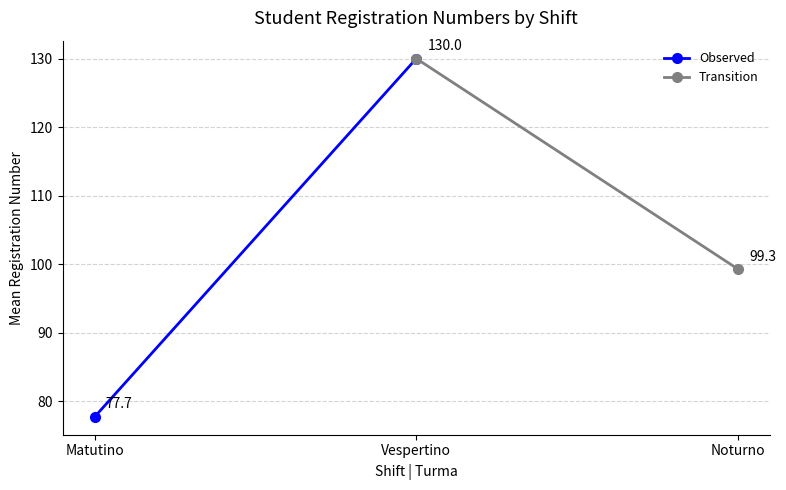

Rank the series by their average value, from lowest to highest.

Observed, Transition